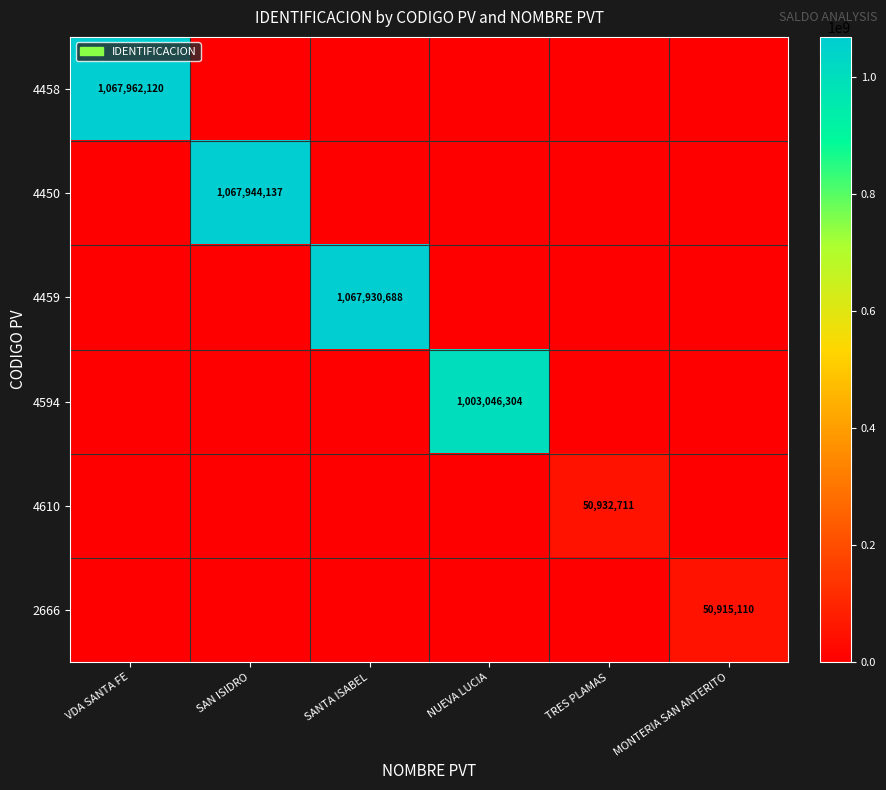

True or false: 4450 has a value of 1067944137 at SAN ISIDRO.

True